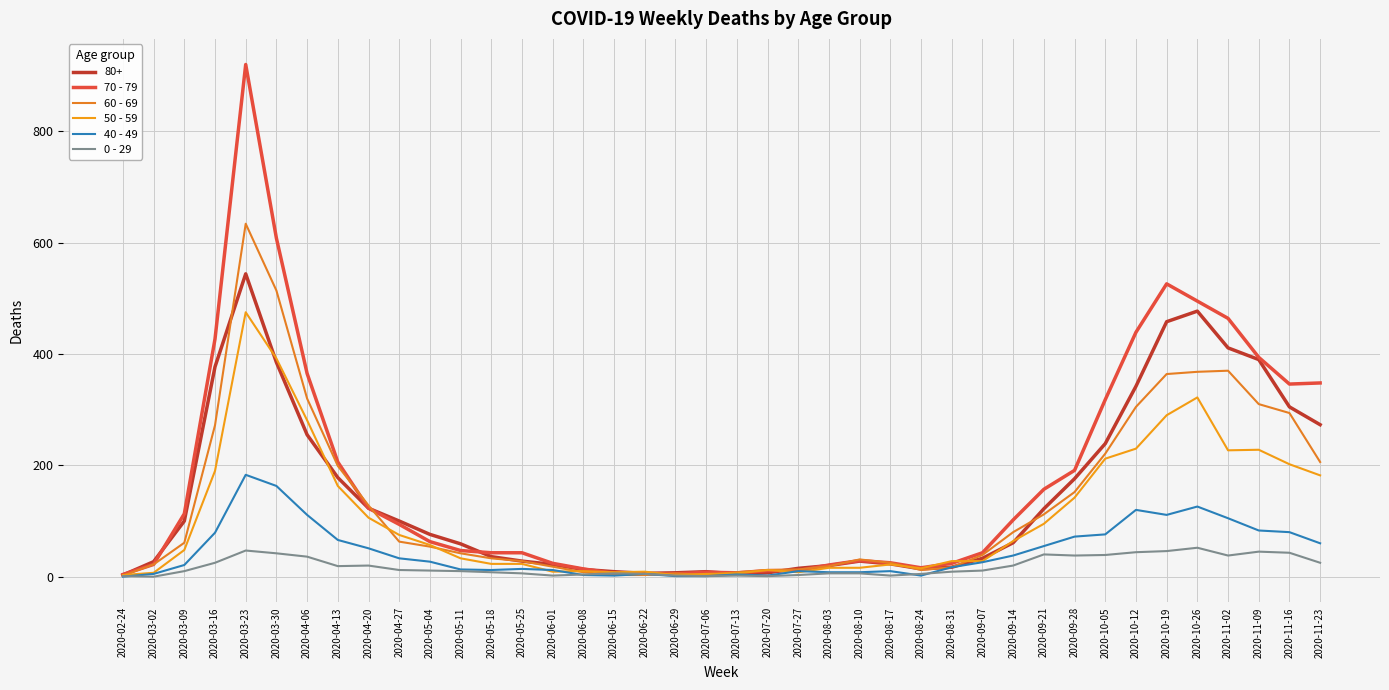

What position from the right is 2020-07-13?

20